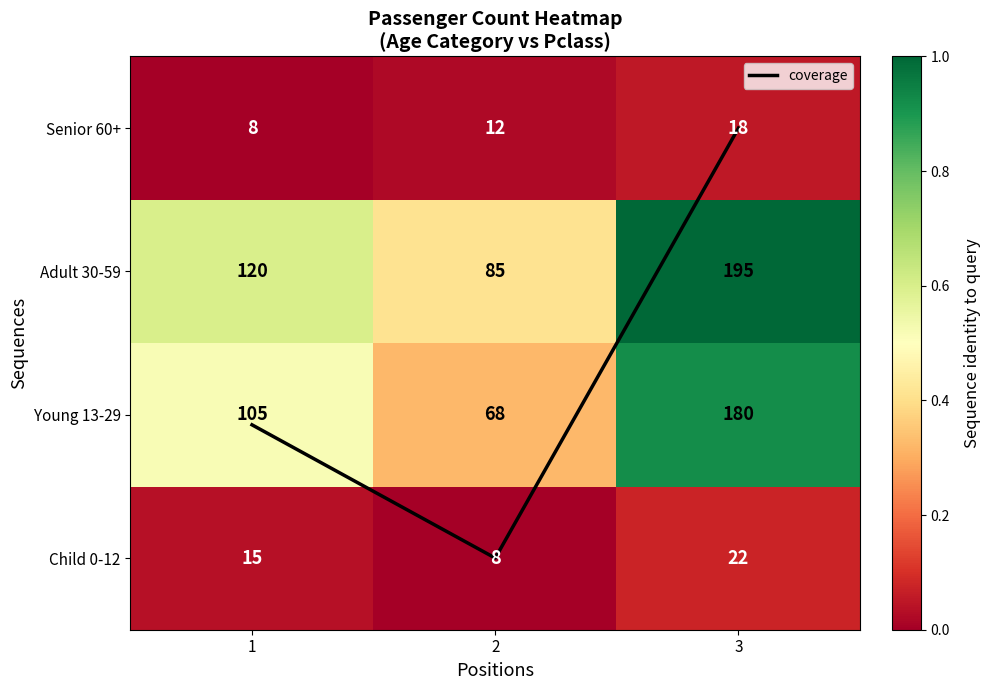

The Adult 30-59 series shows 0.2 at 2. True or false?

False